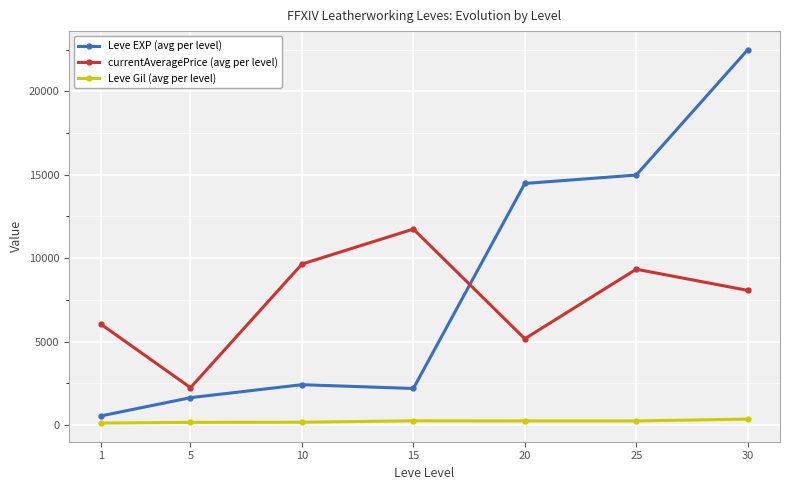

The Leve EXP (avg per level) series shows 14985 at 25. True or false?

True